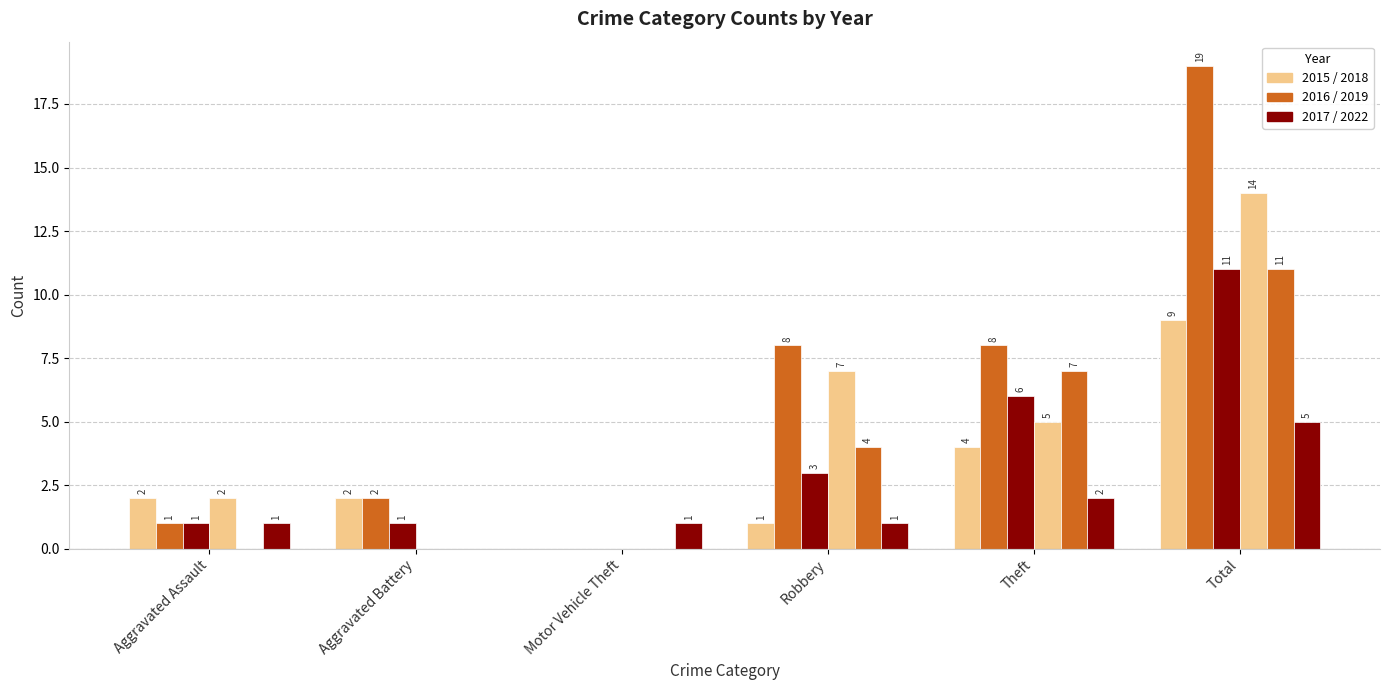

How many series are shown in this chart?

6